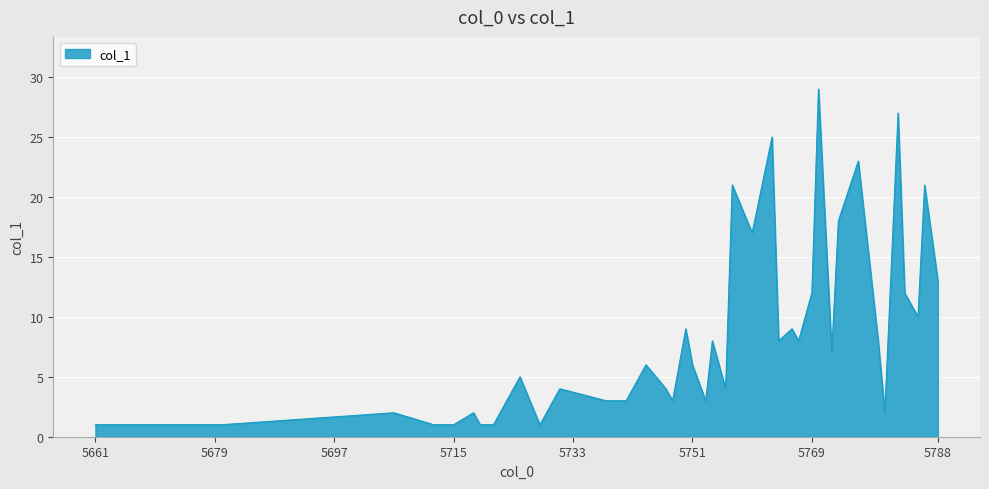

Reading right to left, what are all the values shown in this chart?

13	21	10	12	27	2	8	23	18	7	29	12	8	9	8	25	17	21	4	8	3	6	9	3	4	6	3	3	4	1	5	1	1	2	1	1	2	1	1	1